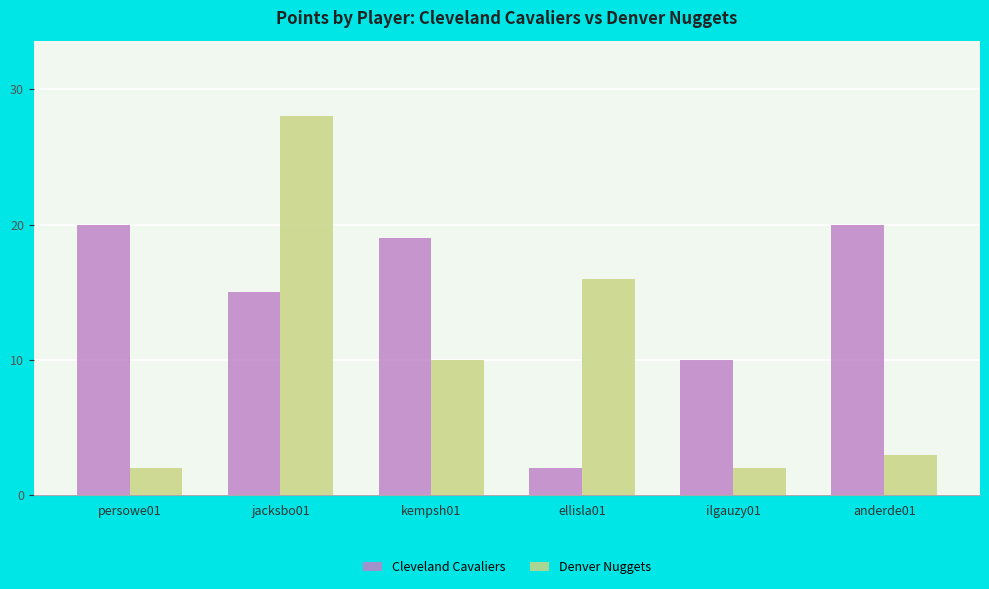

What is the sum of all Denver Nuggets values?

61